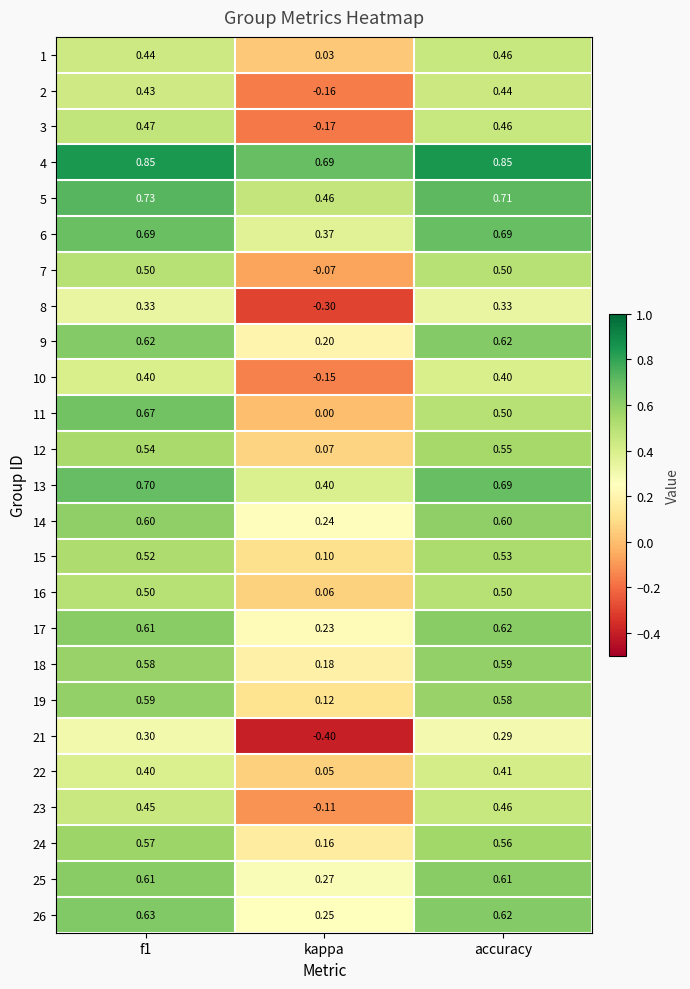

At which label does 3 reach its minimum?

kappa